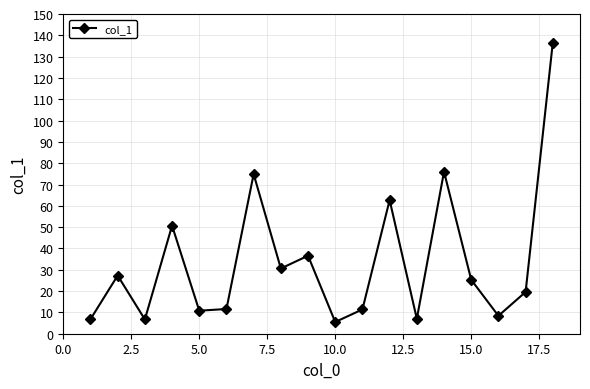

Is this an area chart (filled region under the line)?

No